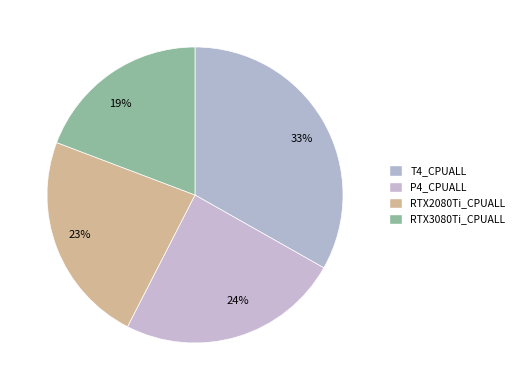

To the nearest percent, what is the difference between the largest and smallest slice percentages?

14%